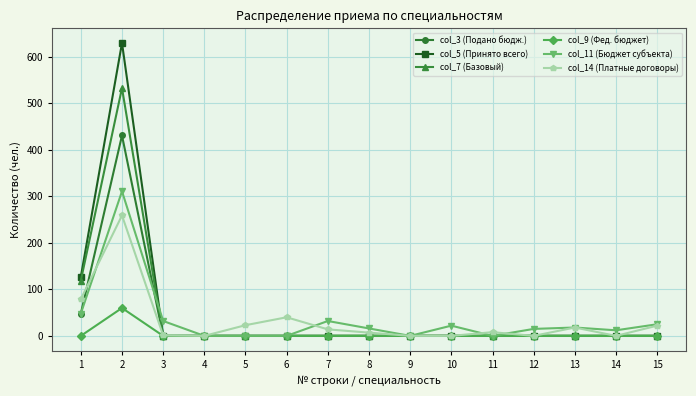

How many values in the col_5 (Принято всего) series exceed 0?

2